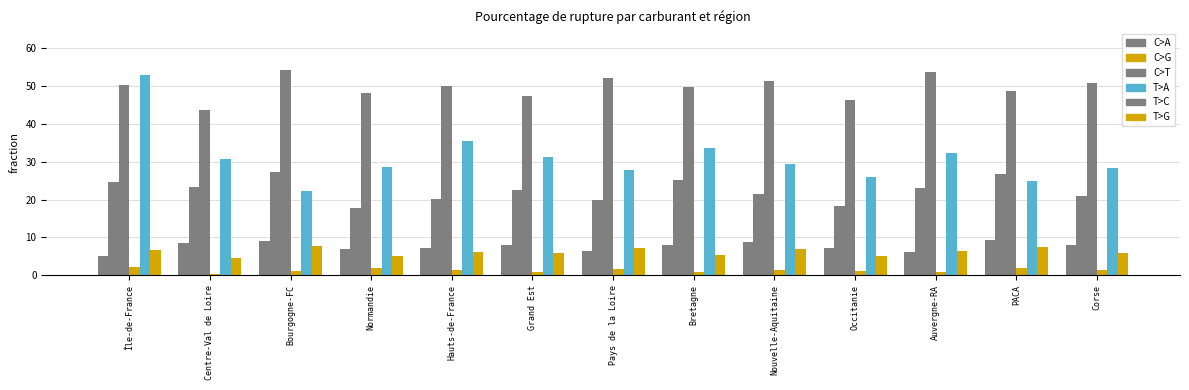

Does the chart contain stacked bars?

No